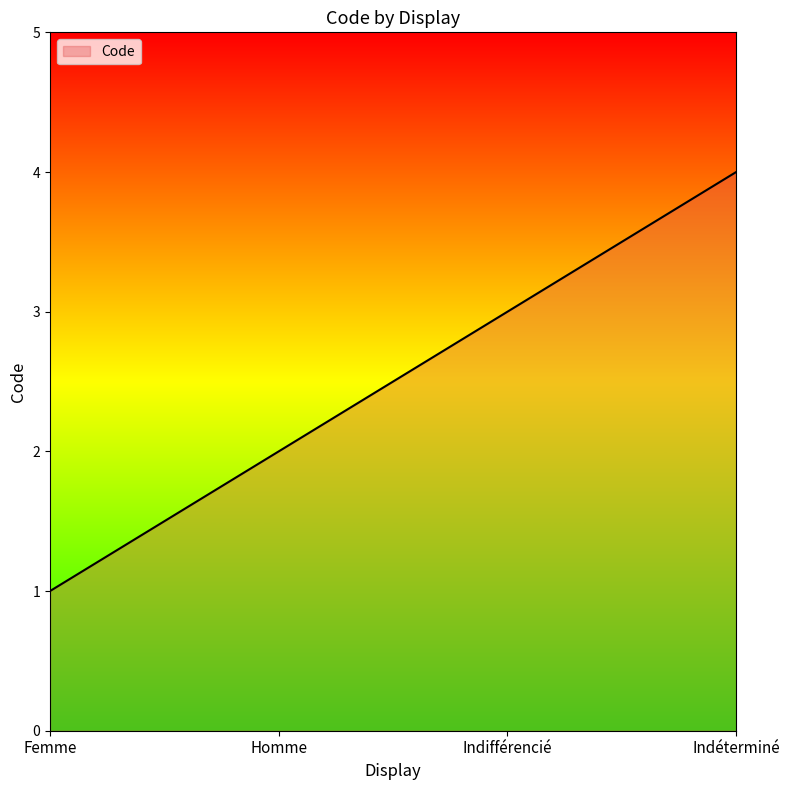

Does the chart display data point markers on the line(s)?

No